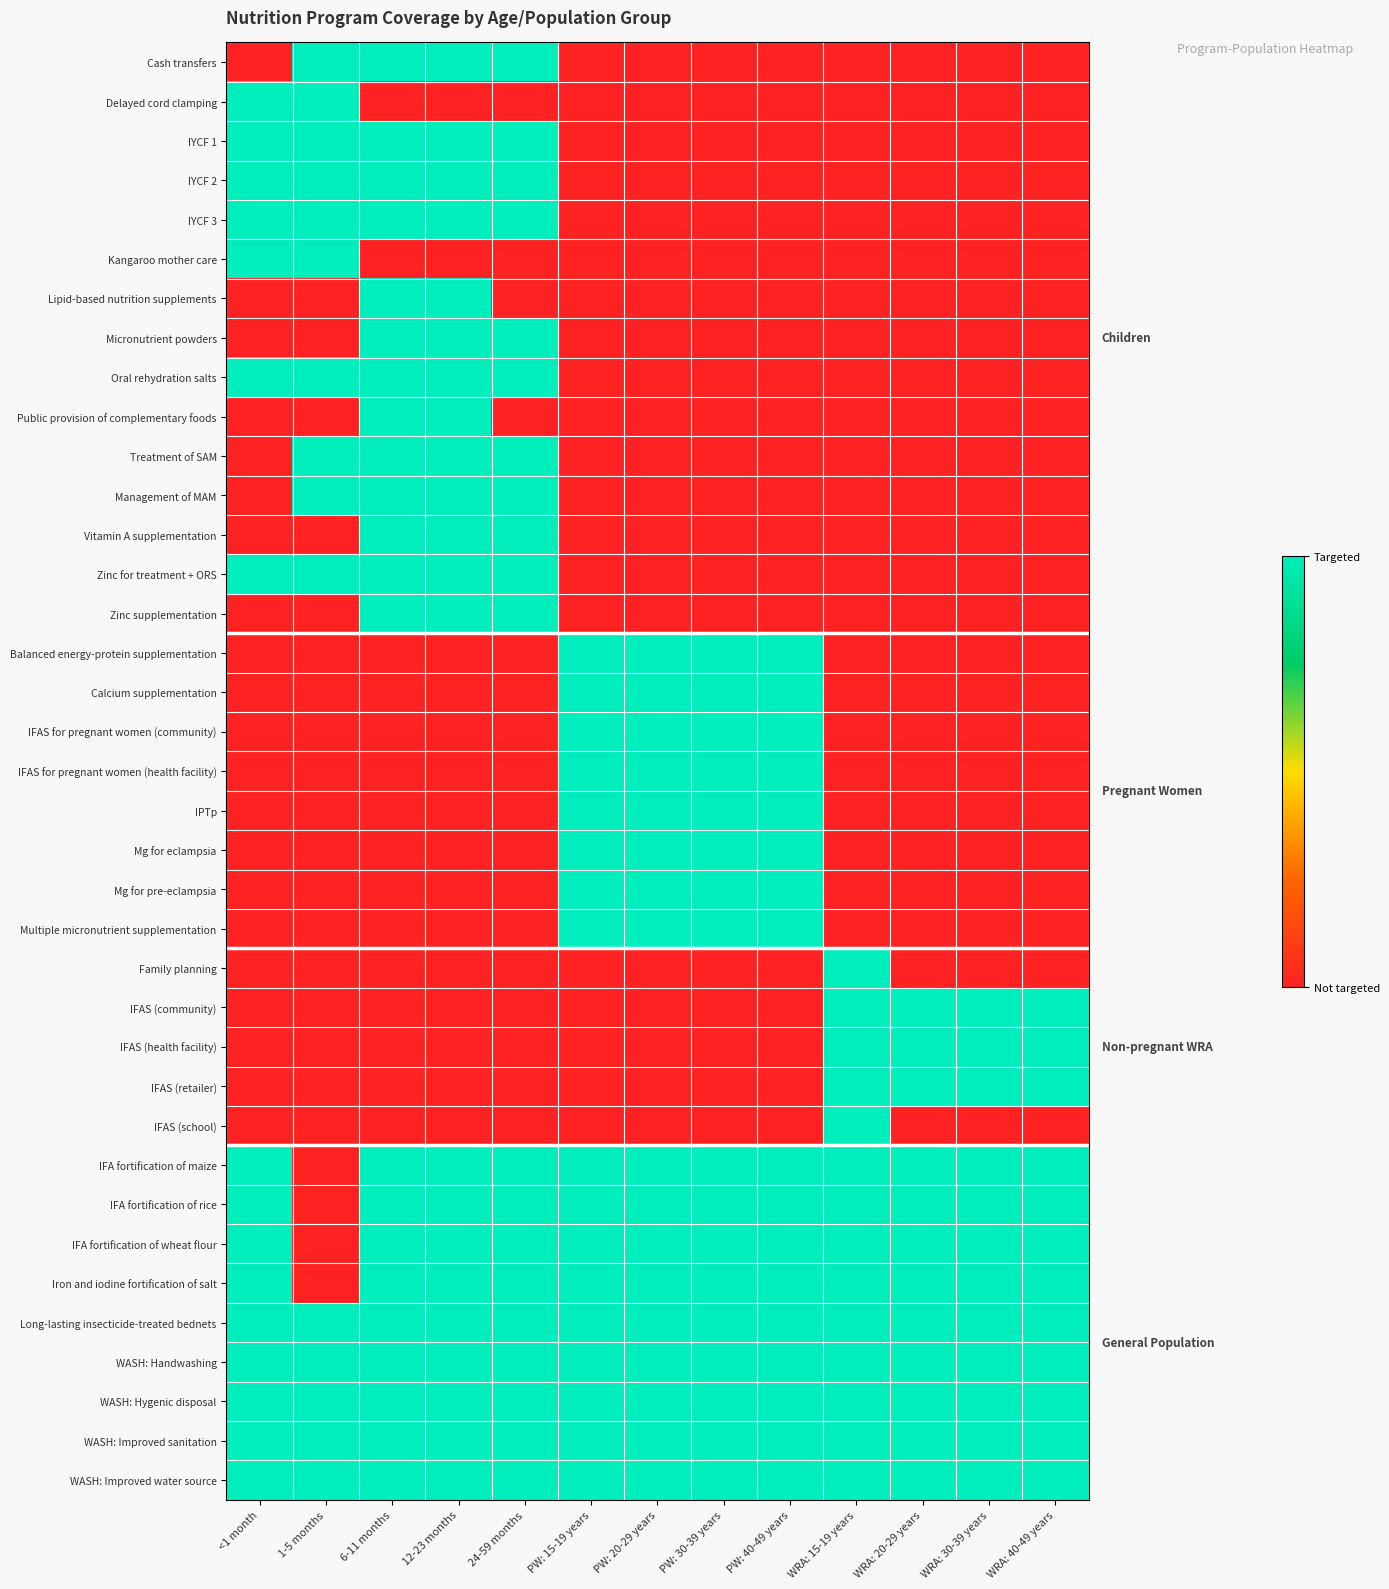

Rank the series by their maximum value, from lowest to highest.

Cash transfers, Delayed cord clamping, IYCF 1, IYCF 2, IYCF 3, Kangaroo mother care, Lipid-based nutrition supplements, Micronutrient powders, Oral rehydration salts, Public provision of complementary foods, Treatment of SAM, Management of MAM, Vitamin A supplementation, Zinc for treatment + ORS, Zinc supplementation, Balanced energy-protein supplementation, Calcium supplementation, IFAS for pregnant women (community), IFAS for pregnant women (health facility), IPTp, Mg for eclampsia, Mg for pre-eclampsia, Multiple micronutrient supplementation, Family planning, IFAS (community), IFAS (health facility), IFAS (retailer), IFAS (school), IFA fortification of maize, IFA fortification of rice, IFA fortification of wheat flour, Iron and iodine fortification of salt, Long-lasting insecticide-treated bednets, WASH: Handwashing, WASH: Hygenic disposal, WASH: Improved sanitation, WASH: Improved water source